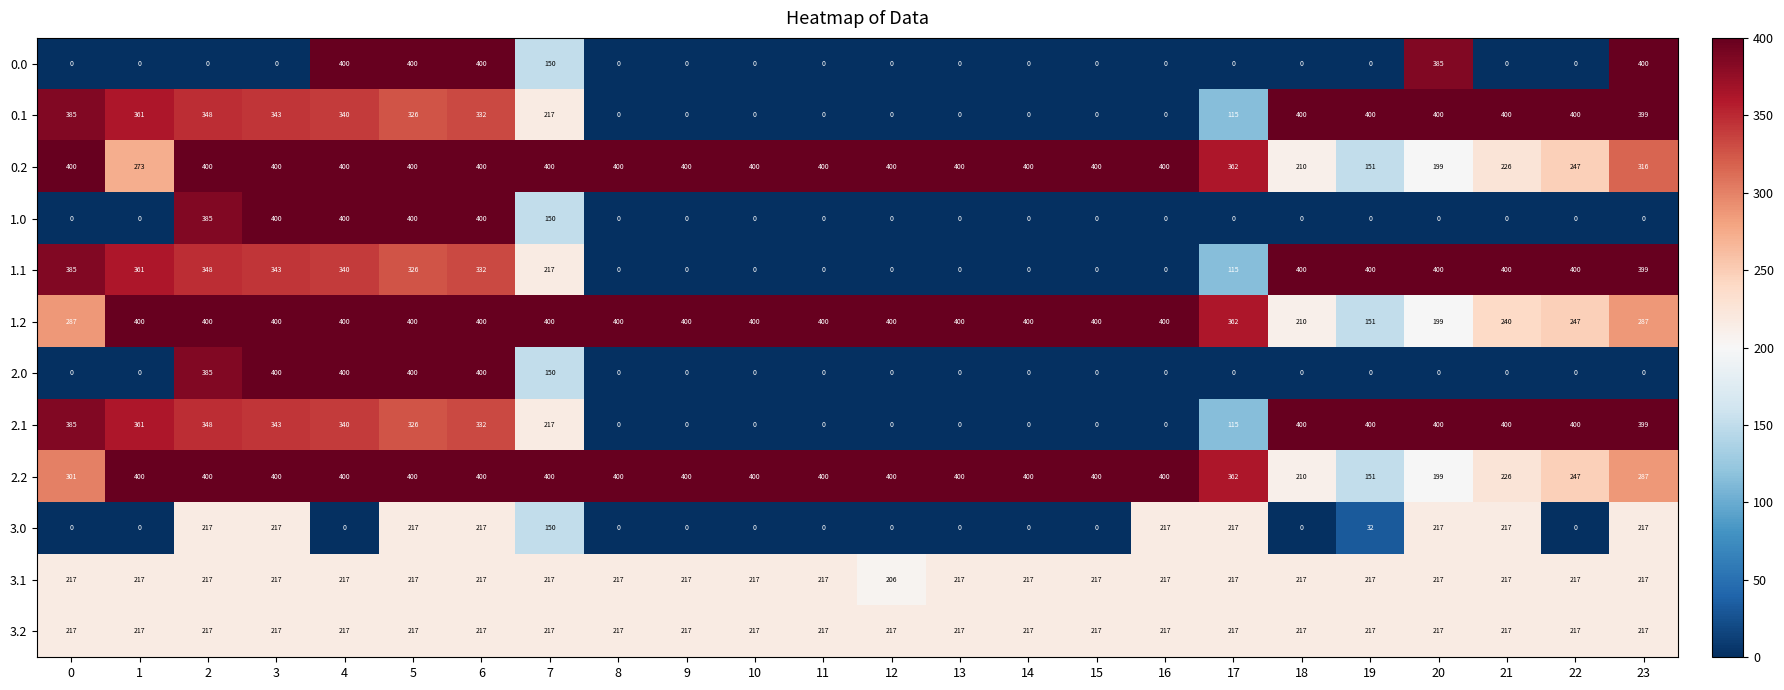

True or false: 0.0 has a value of 0 at 3.

True